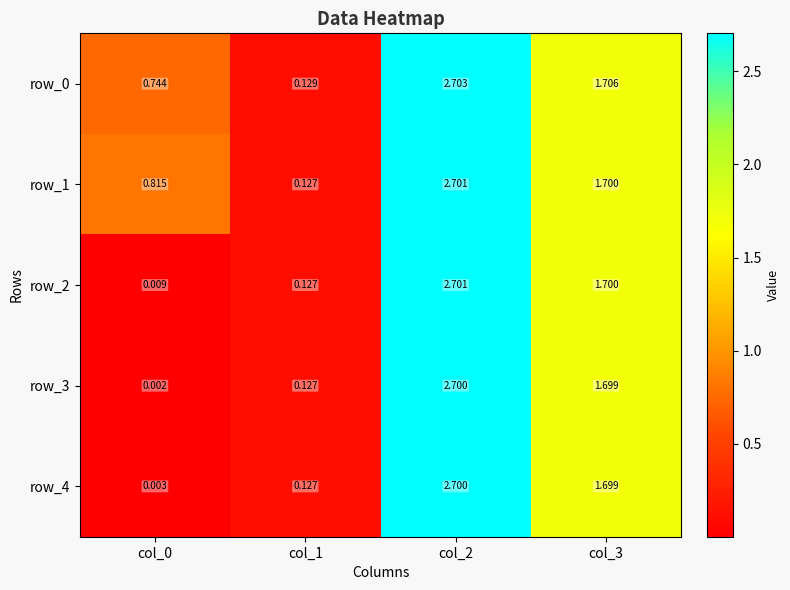

Read the row_1 value at col_3.

1.7